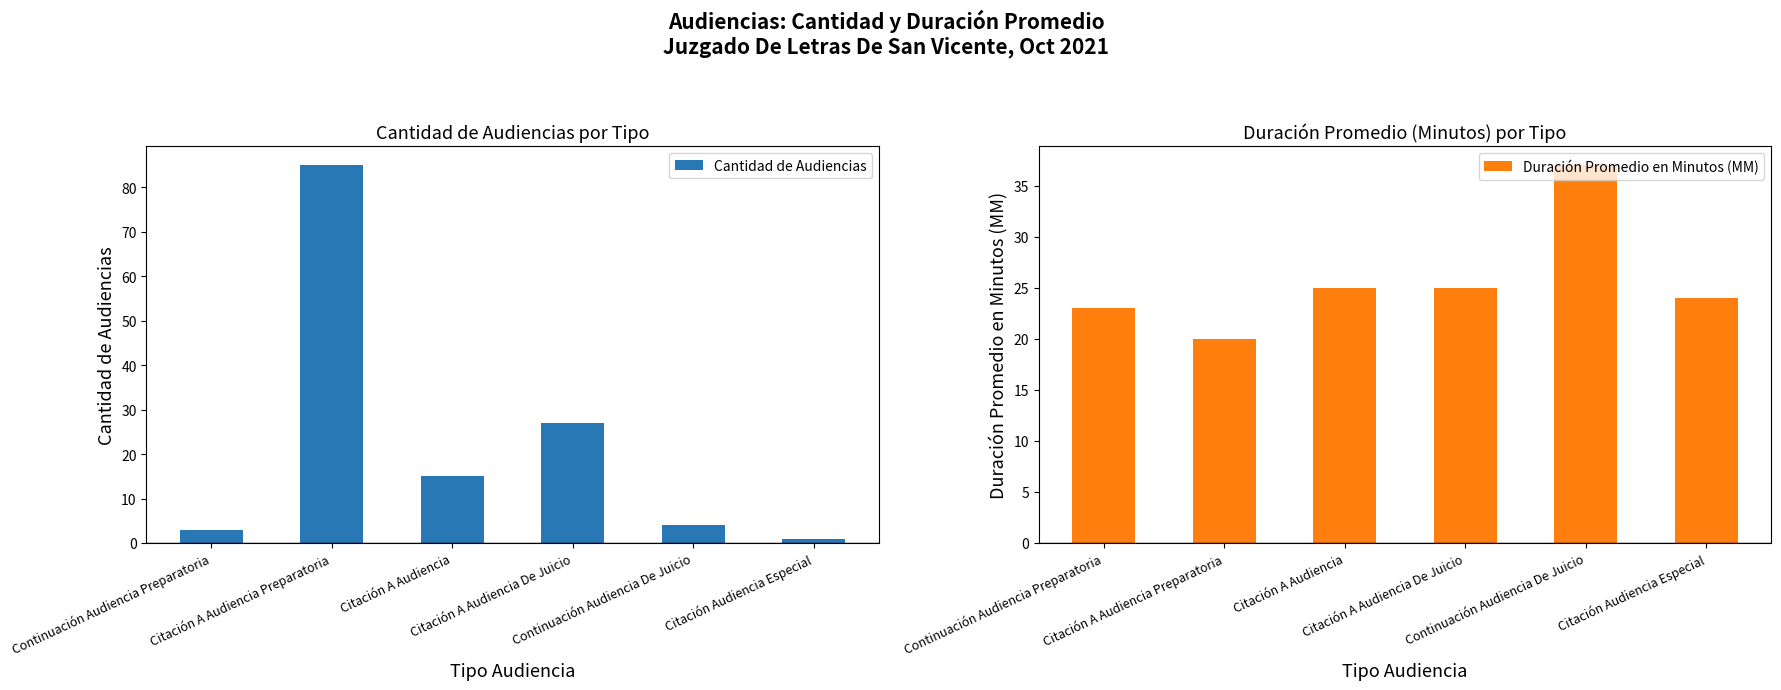

Reading left to right, list all the values displayed in this chart.

Cantidad de Audiencias: 3	85	15	27	4	1
Duración Promedio en Minutos (MM): 23	20	25	25	37	24